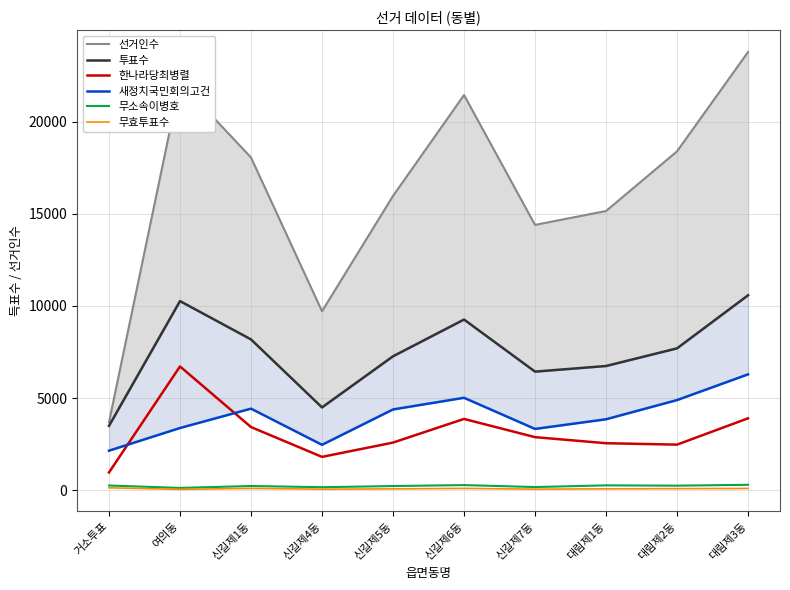

Reading left to right, extract all data points from this chart.

선거인수: 3685	22150	18050	9709	15965	21439	14393	15147	18386	23772
투표수: 3492	10260	8181	4492	7266	9259	6434	6739	7697	10576
한나라당최병렬: 962	6715	3427	1809	2584	3867	2879	2550	2473	3901
새정치국민회의고건: 2144	3375	4425	2463	4382	5014	3325	3849	4890	6285
무소속이병호: 256	124	229	164	226	279	172	264	248	294
무효투표수: 130	46	100	56	74	99	58	76	86	96